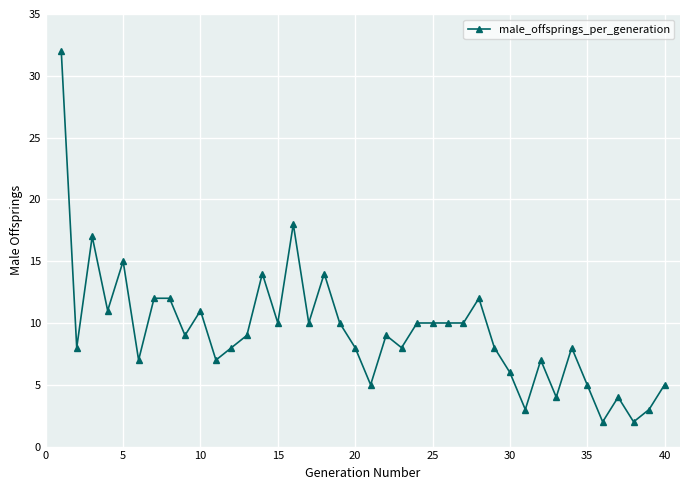

Does the chart have visible grid lines?

Yes